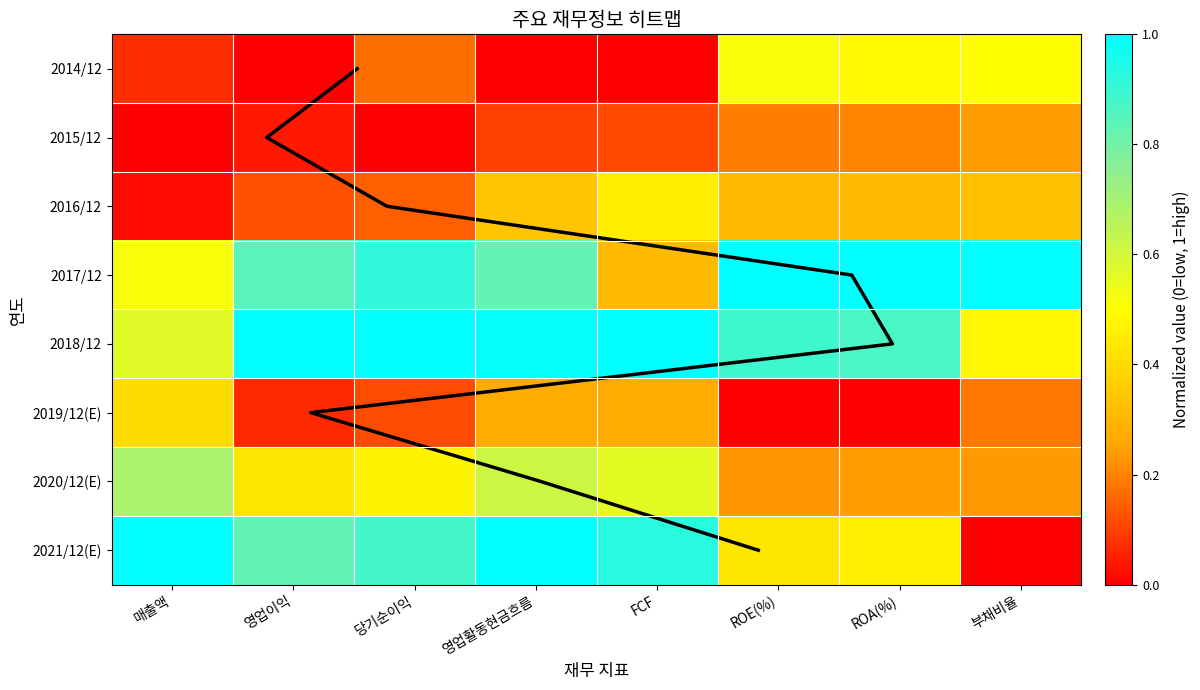

Where is 2020/12(E) nearest to the value 0?

ROE(%)